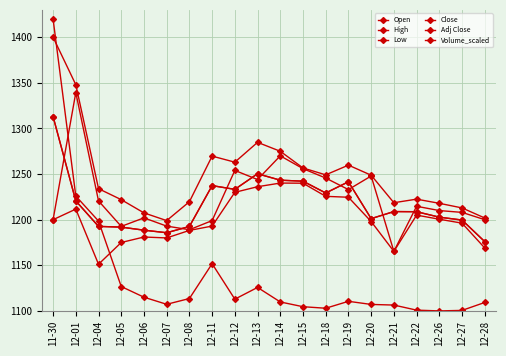

Rank the series at 12-04 from highest to lowest value.

High, Open, Volume_scaled, Close, Adj Close, Low